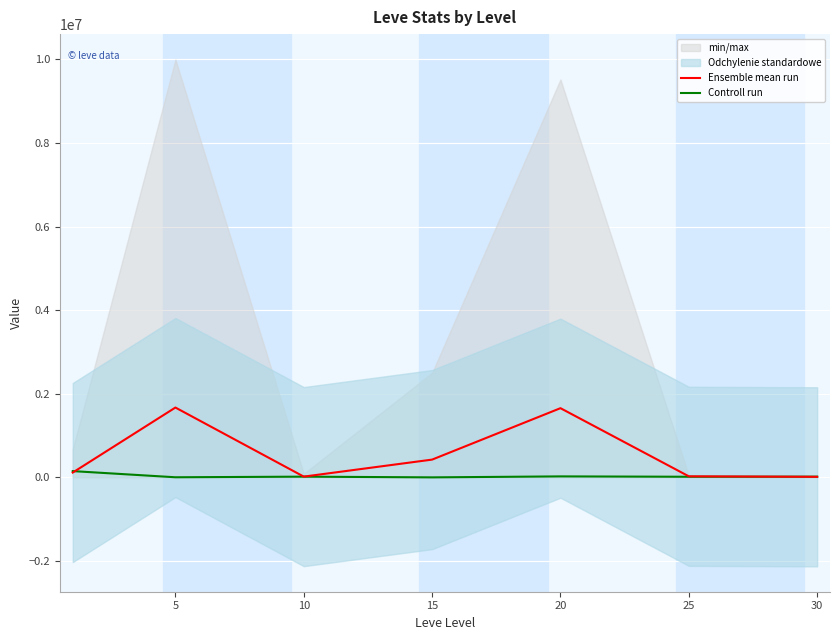

True or false: Controll run has more than 0 interior local peaks.

True